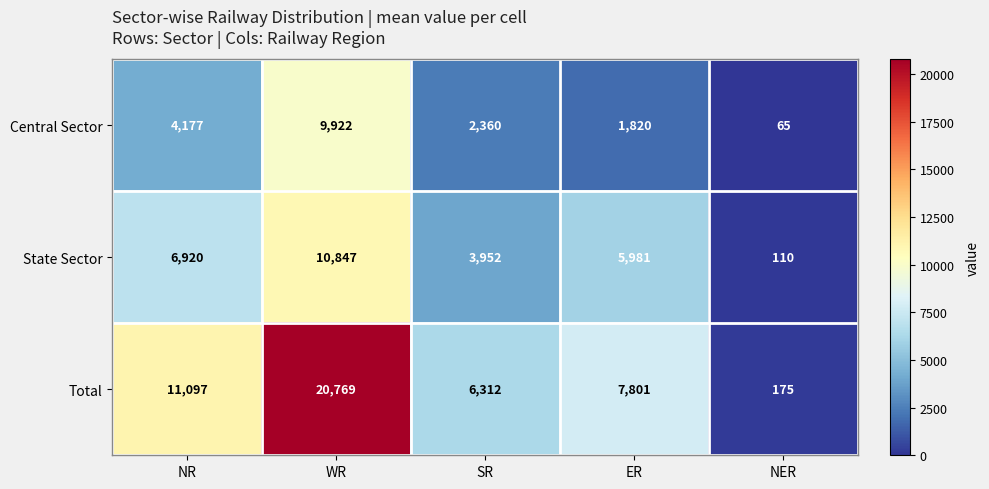

At which label does Central Sector first exceed 2360?

NR